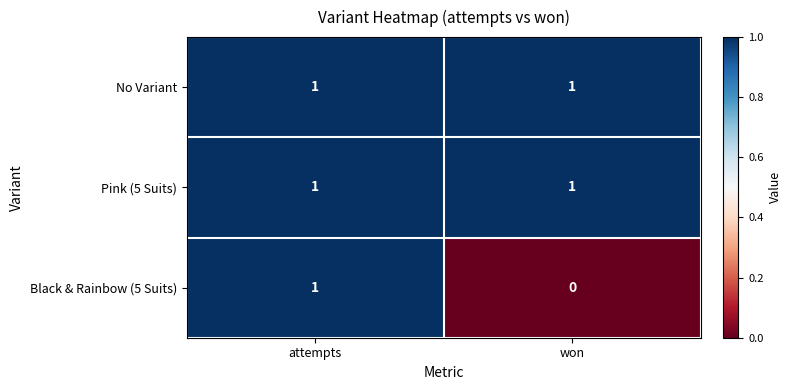

At which label is Black & Rainbow (5 Suits) closest to 0?

won